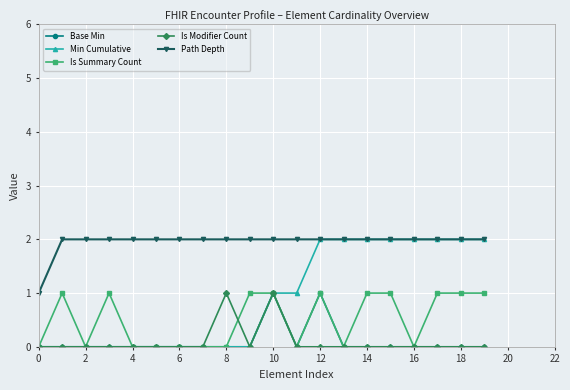

True or false: Path Depth and Is Summary Count intersect in this chart.

False